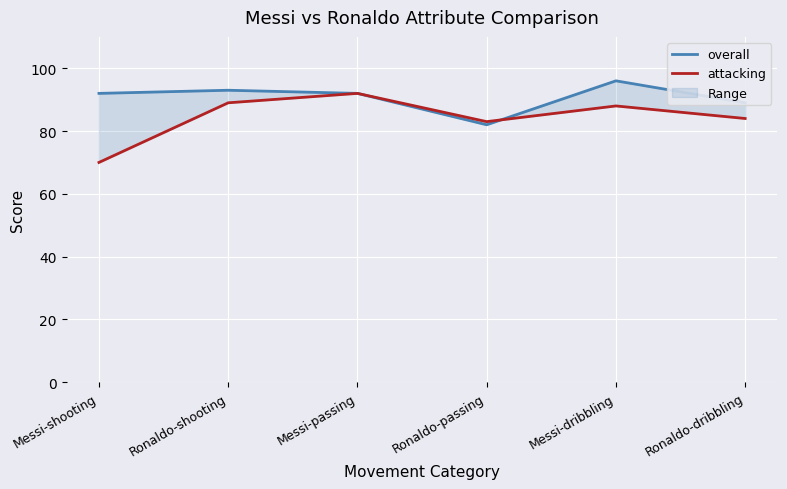

Is the value of overall at Messi-shooting greater than the value of attacking at Ronaldo-passing?

Yes